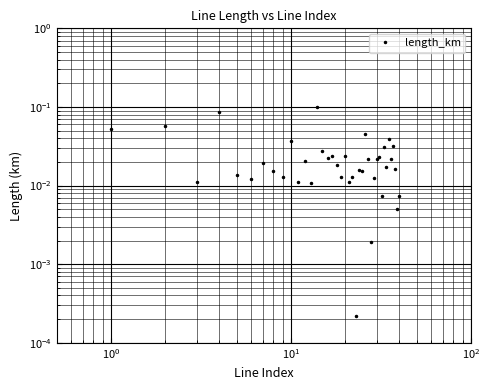

What is the maximum value shown in the chart?

0.1